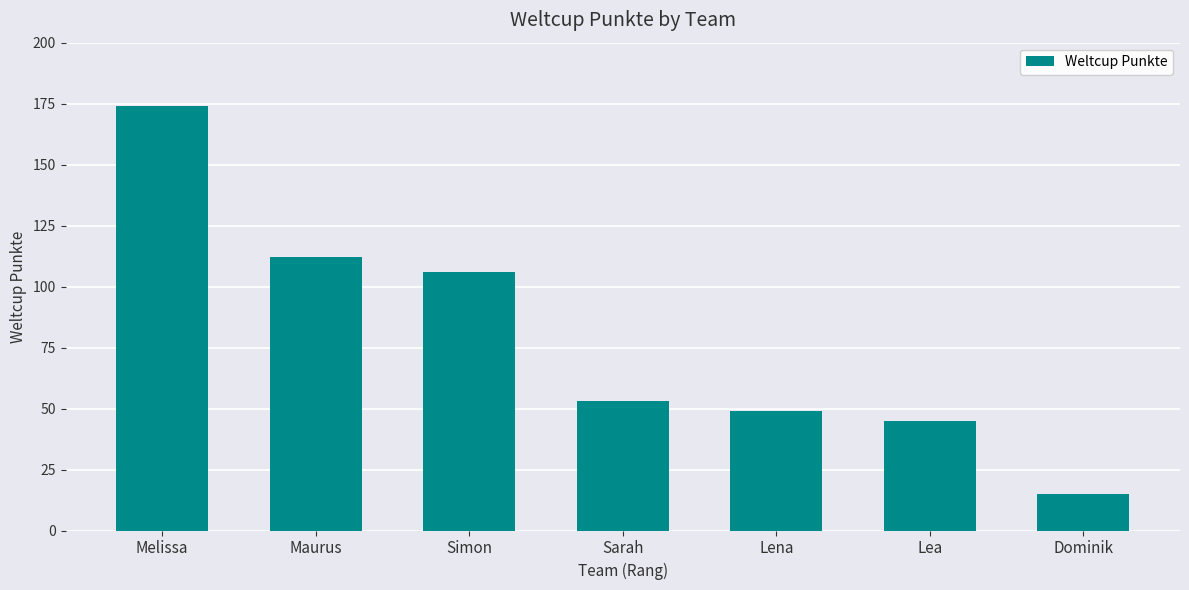

Reading left to right, extract all data points from this chart.

174	112	106	53	49	45	15